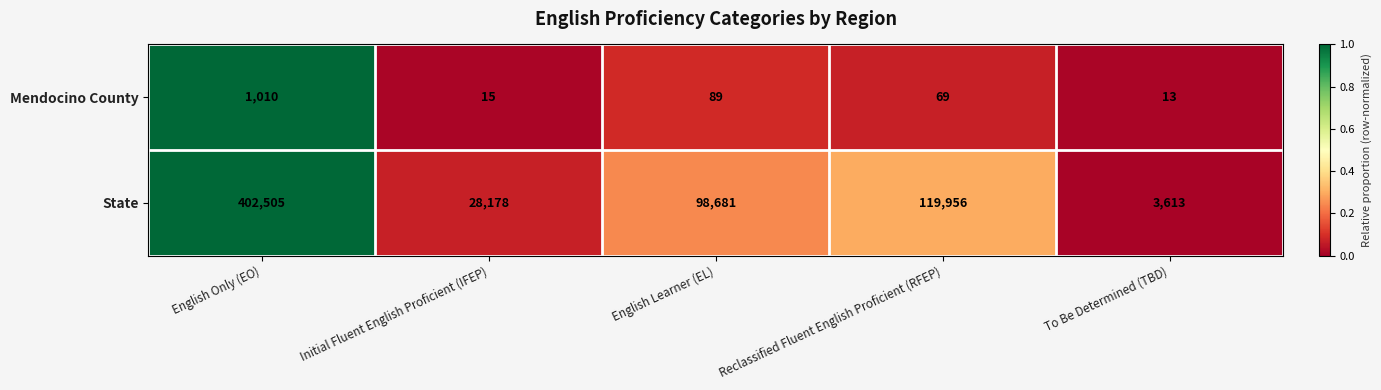

What is the sum of the State values at English Learner (EL) and To Be Determined (TBD)?

102294